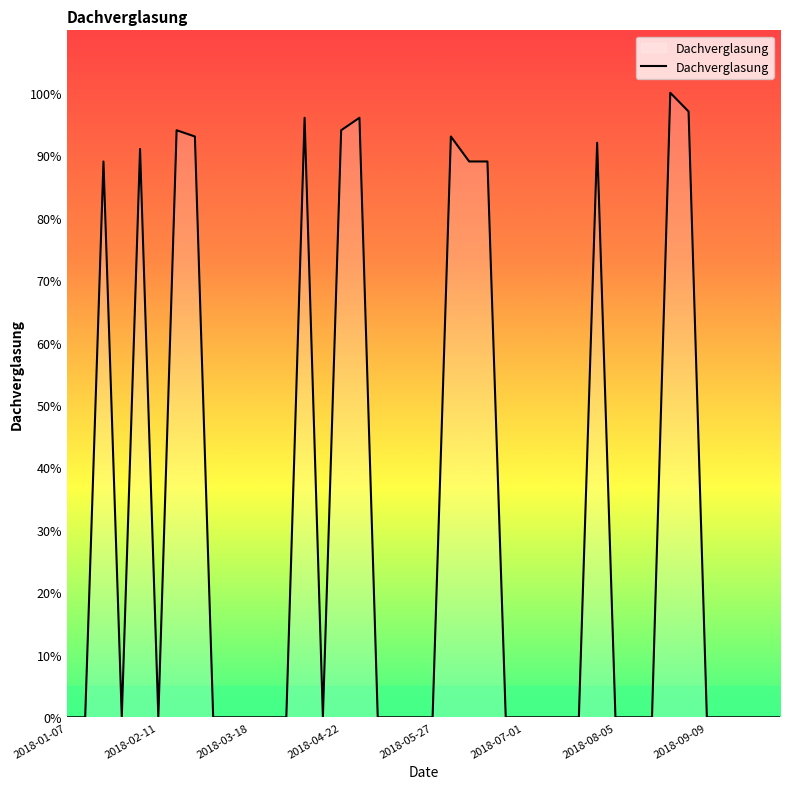

What is the greatest value displayed?

100